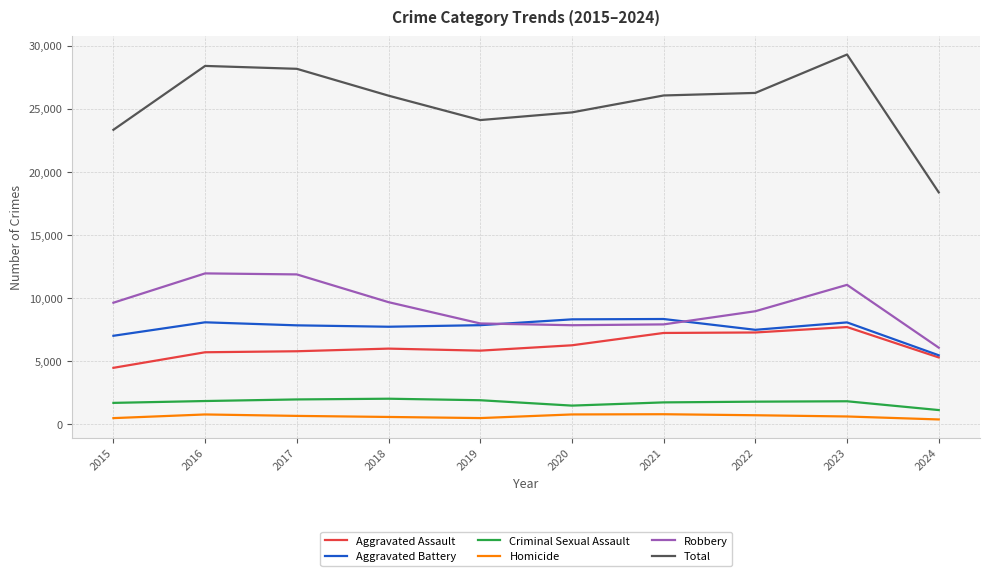

Which series has the widest spread of values?

Total